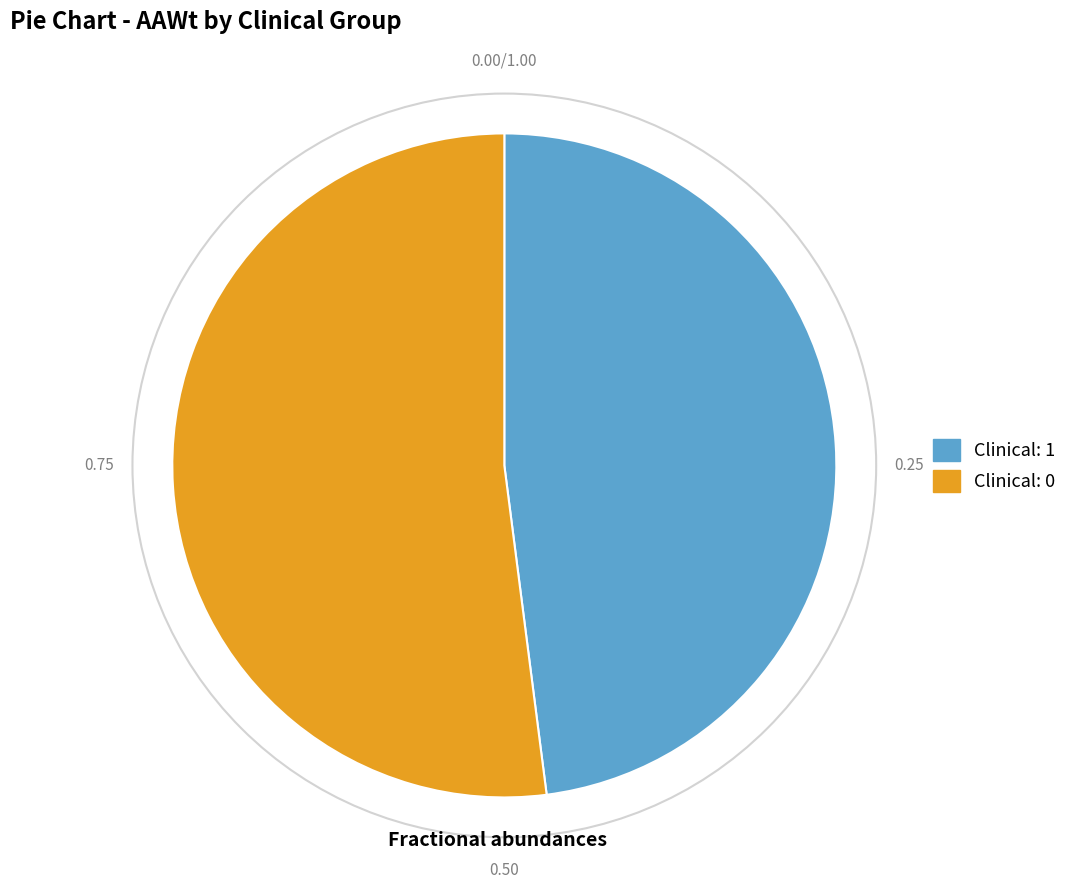

How many segments does this pie chart have?

2